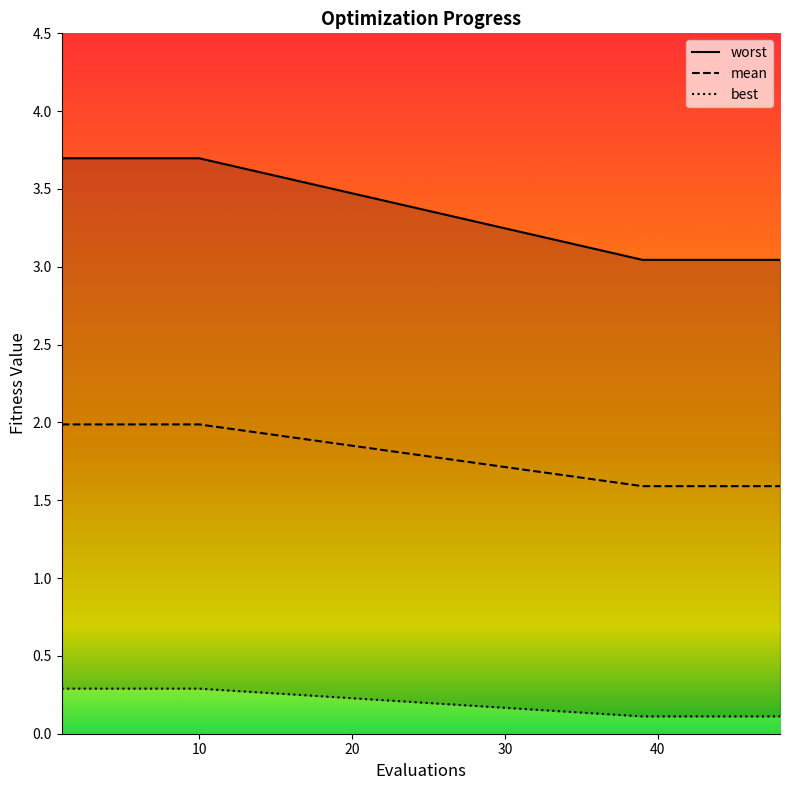

What is the maximum value for mean?

2.0